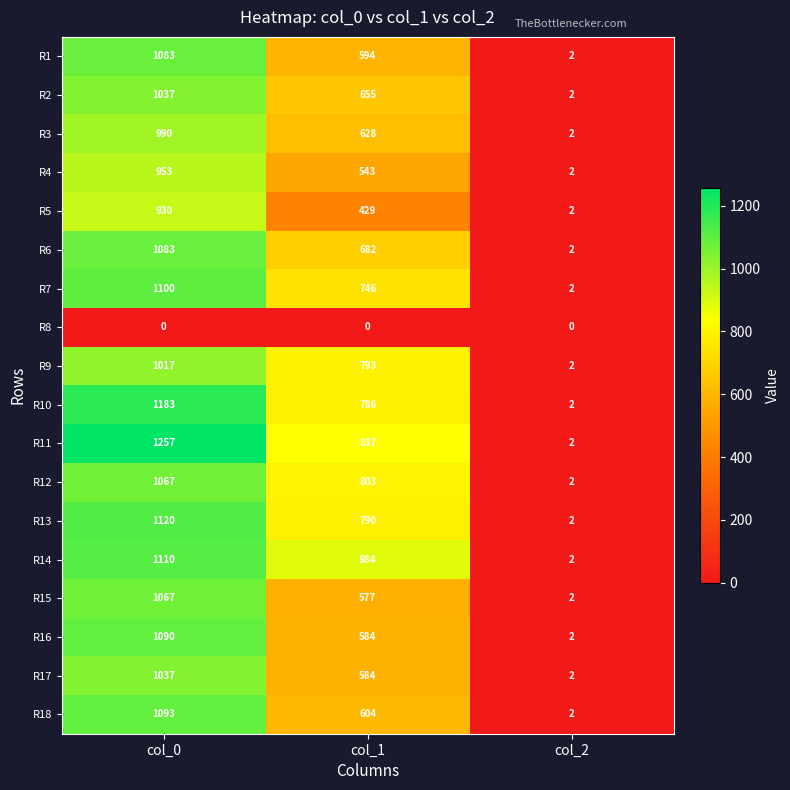

What is the maximum value shown in the chart?

1257